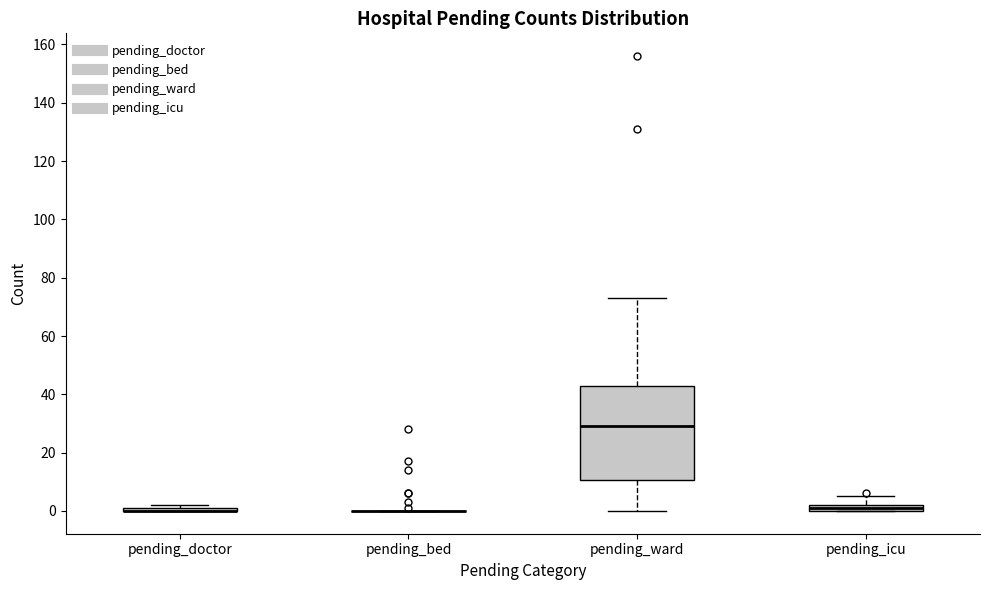

Which box is the tallest, from its lower edge to its upper edge?

pending_ward